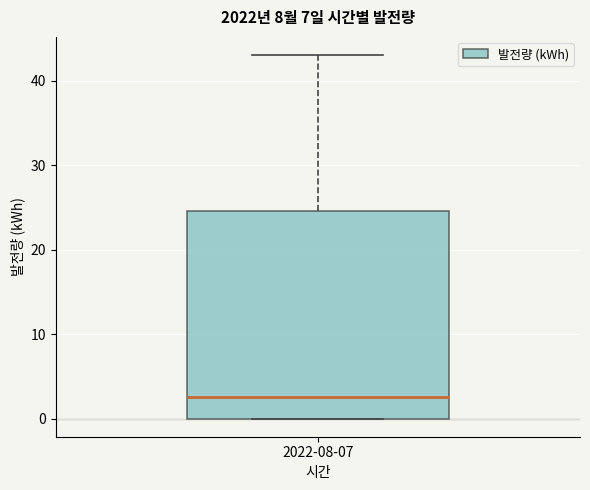

Read this box plot against the y-axis: the position of the median line, the range covered by the box, and the ends of both whiskers. The values are not printed on the chart, so give them approximately, as read against the axis.

median 3, box 0 to 25, whiskers 0 to 43